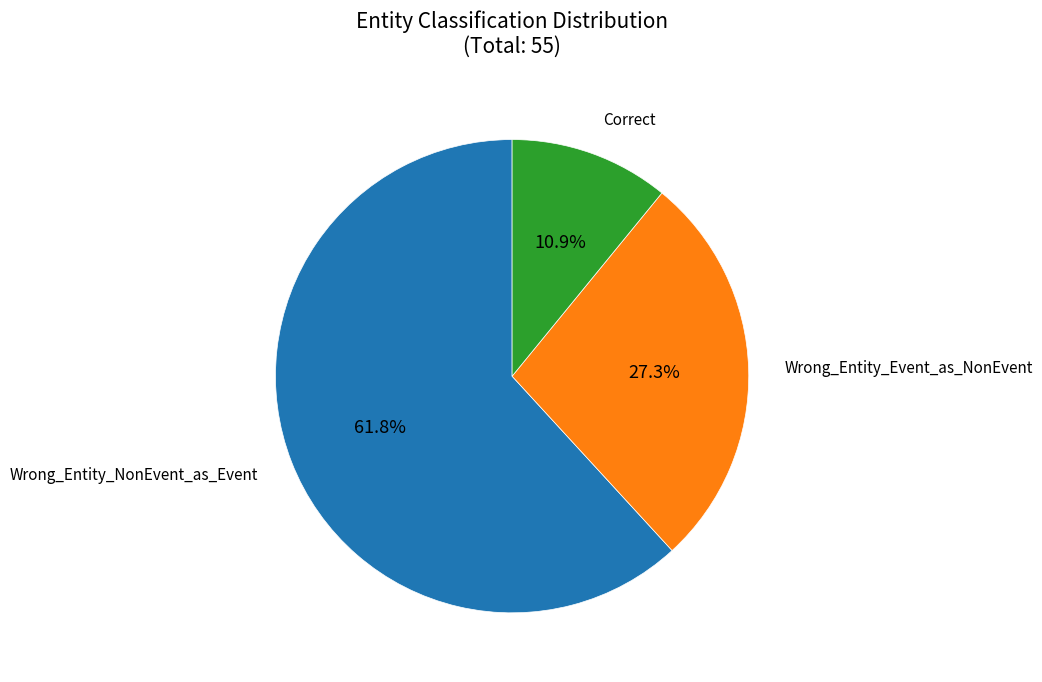

What percentage is the Wrong_Entity_Event_as_NonEvent slice, to the nearest percent?

27%